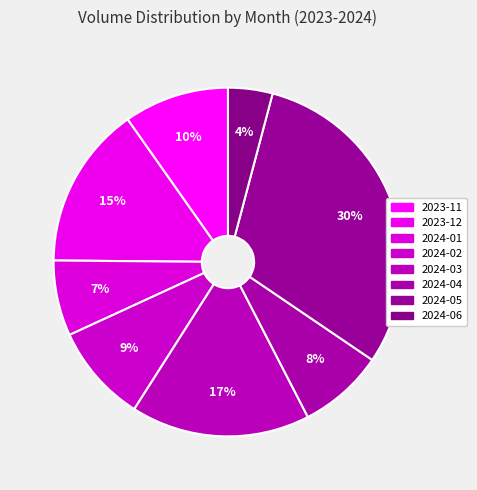

What portion of the pie excludes 2024-04?

92.1%